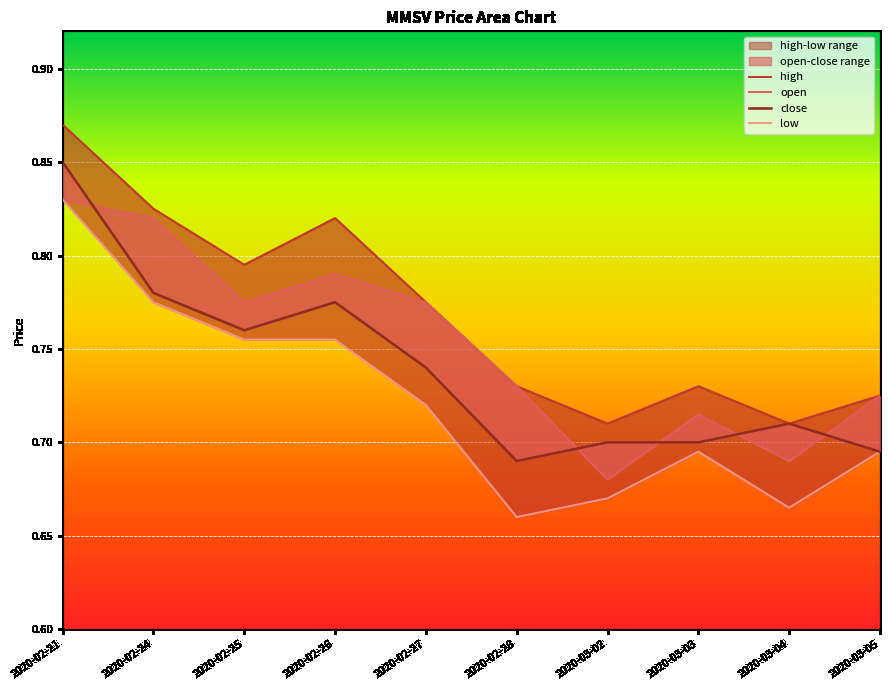

Reading left to right, list all the values displayed in this chart.

high: 0.9	0.8	0.8	0.8	0.8	0.7	0.7	0.7	0.7	0.7
open: 0.8	0.8	0.8	0.8	0.8	0.7	0.7	0.7	0.7	0.7
close: 0.8	0.8	0.8	0.8	0.7	0.7	0.7	0.7	0.7	0.7
low: 0.8	0.8	0.8	0.8	0.7	0.7	0.7	0.7	0.7	0.7